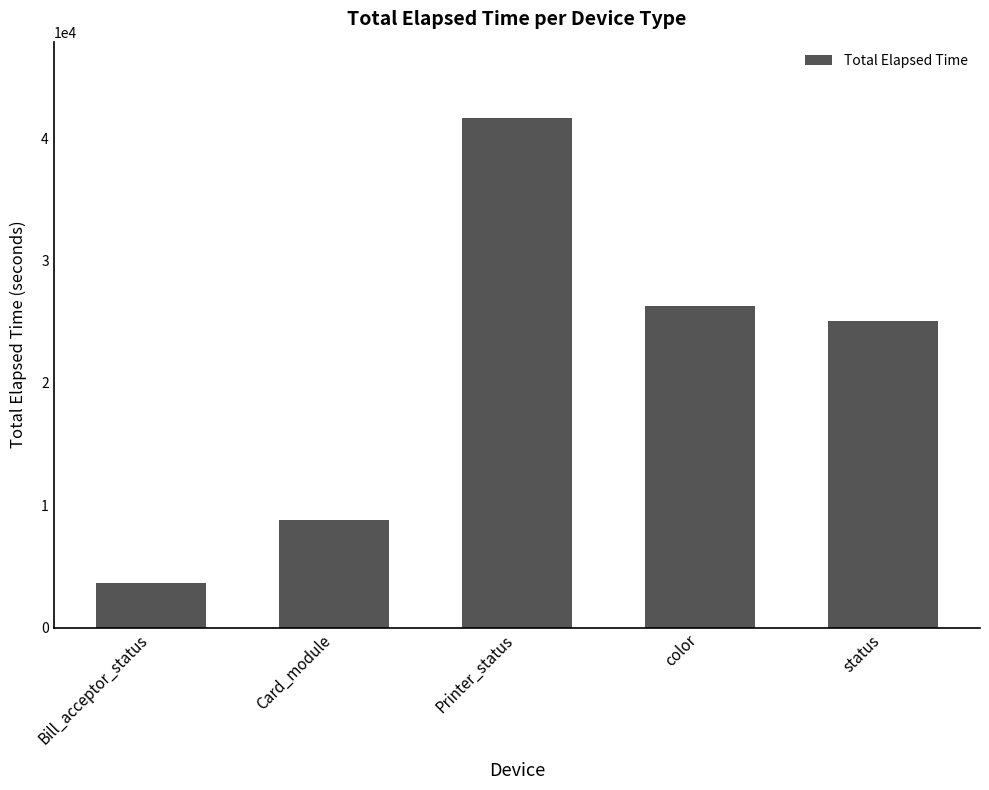

What is the greatest value displayed?

41654